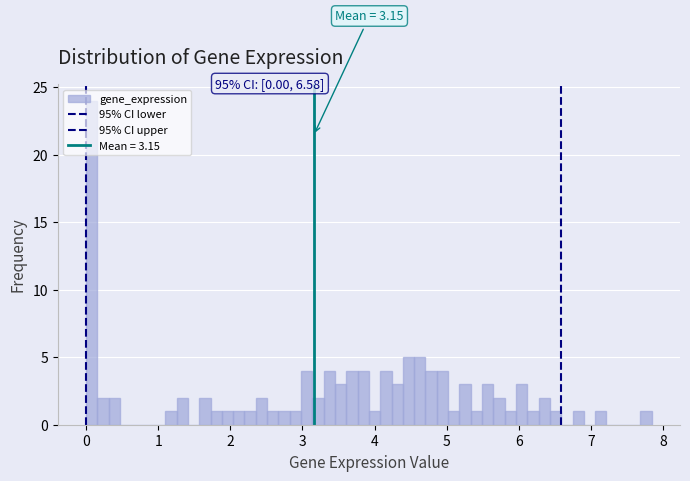

Around what value on the x-axis is the tallest bar? Give the approximate position of its centre, as read against the axis.

0.1